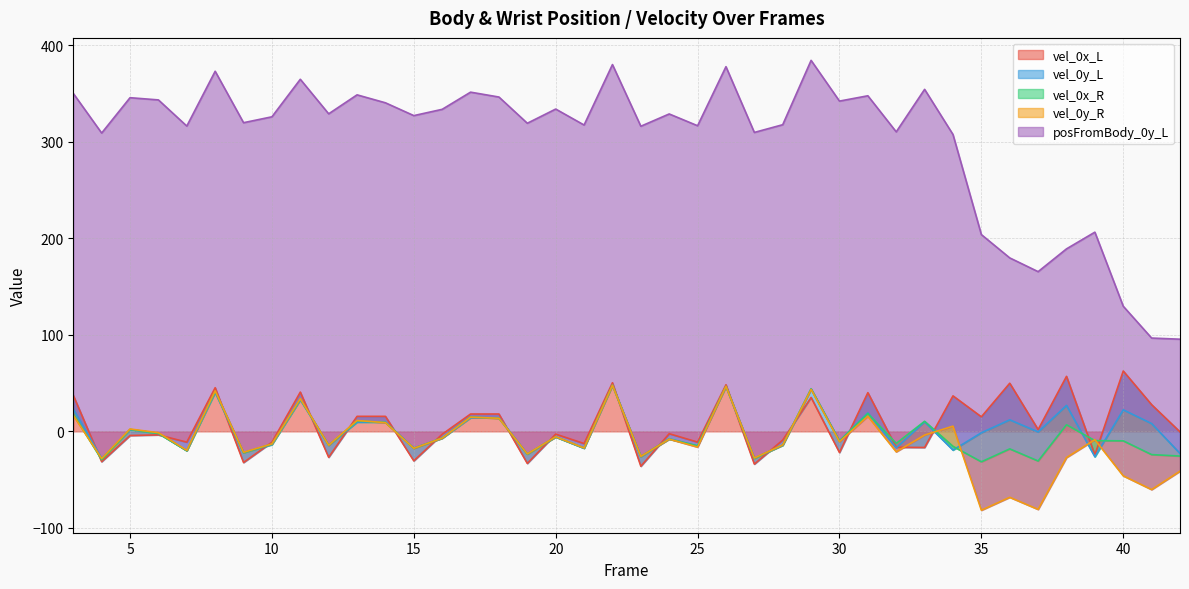

What is the minimum value for vel_0x_L?

-36.1